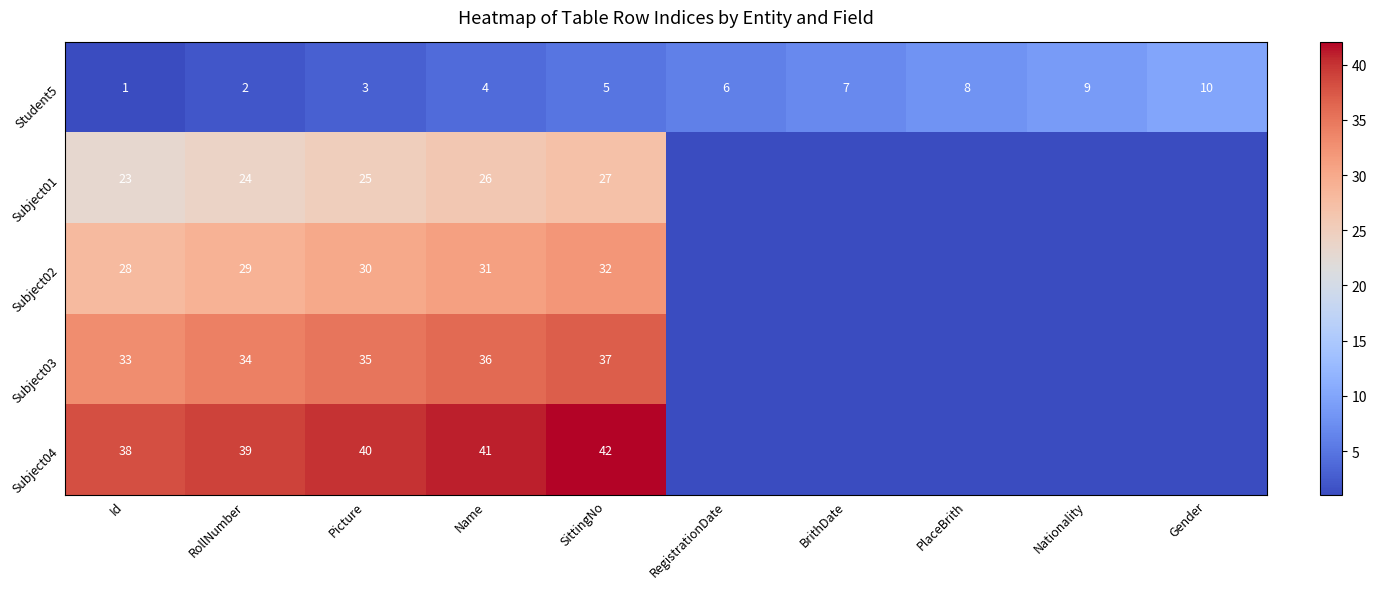

At how many categories does at least one series exceed 30?

5